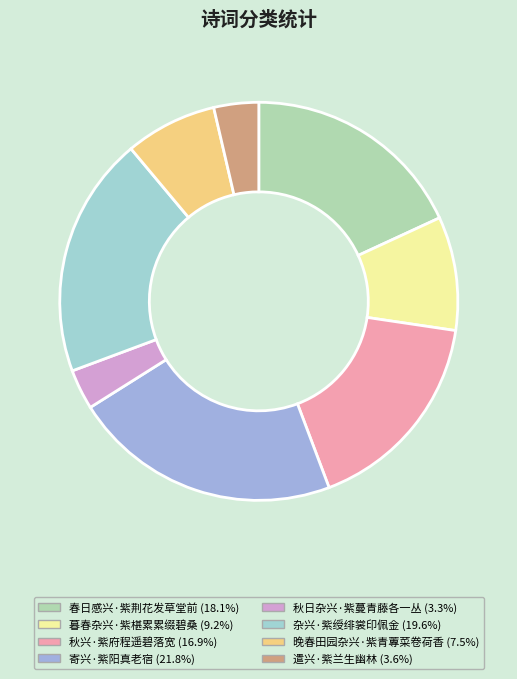

What is the largest slice in the pie chart?

寄兴·紫阳真老宿